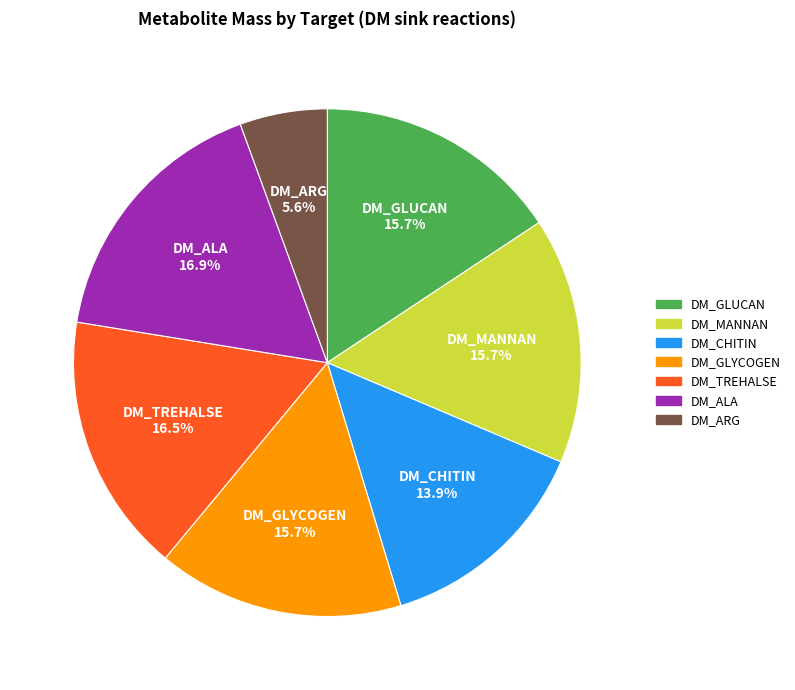

Which slice is the smallest?

DM_ARG